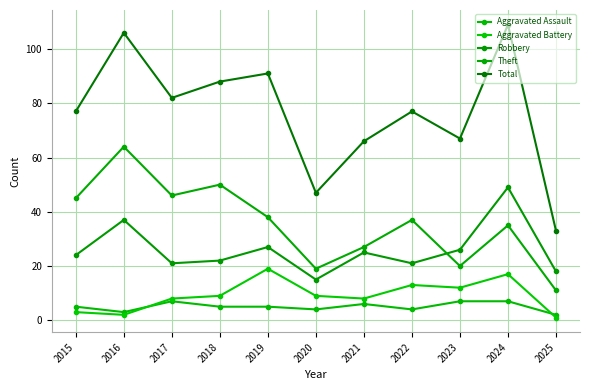

What is the average value of the Total series?

77